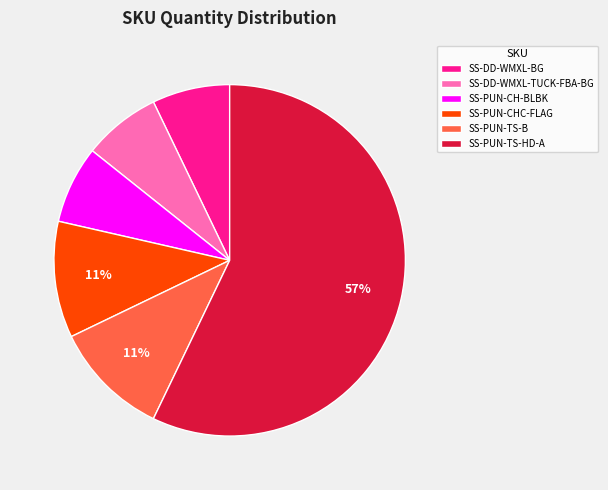

What percentage is the SS-PUN-CHC-FLAG slice, to the nearest percent?

11%